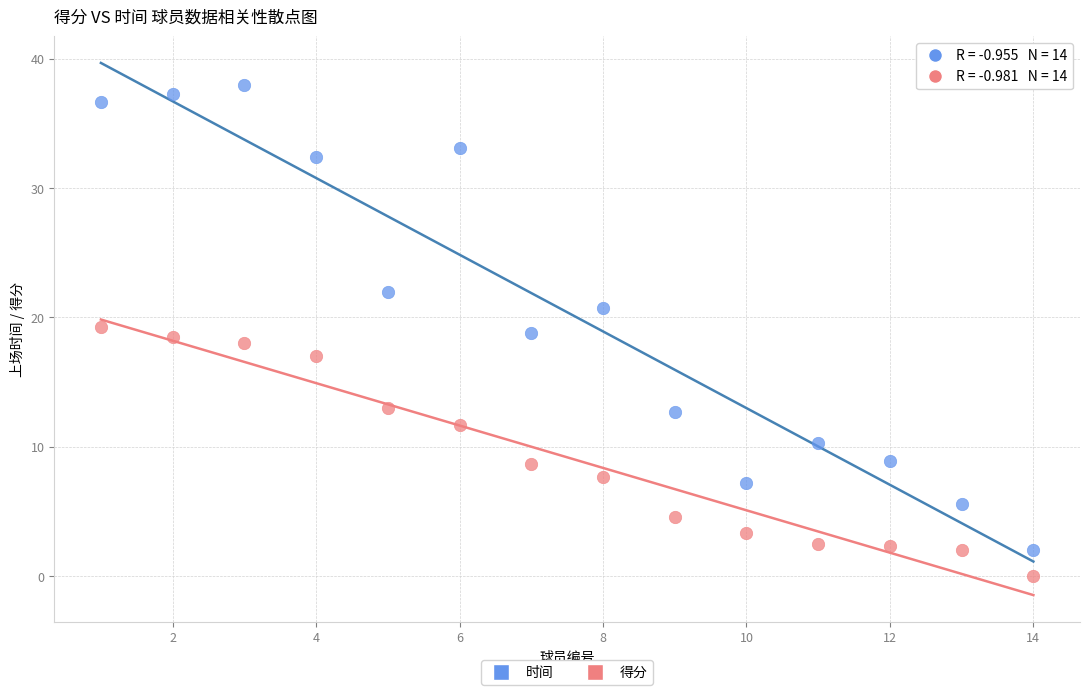

Which series contains the lowest Y value?

得分